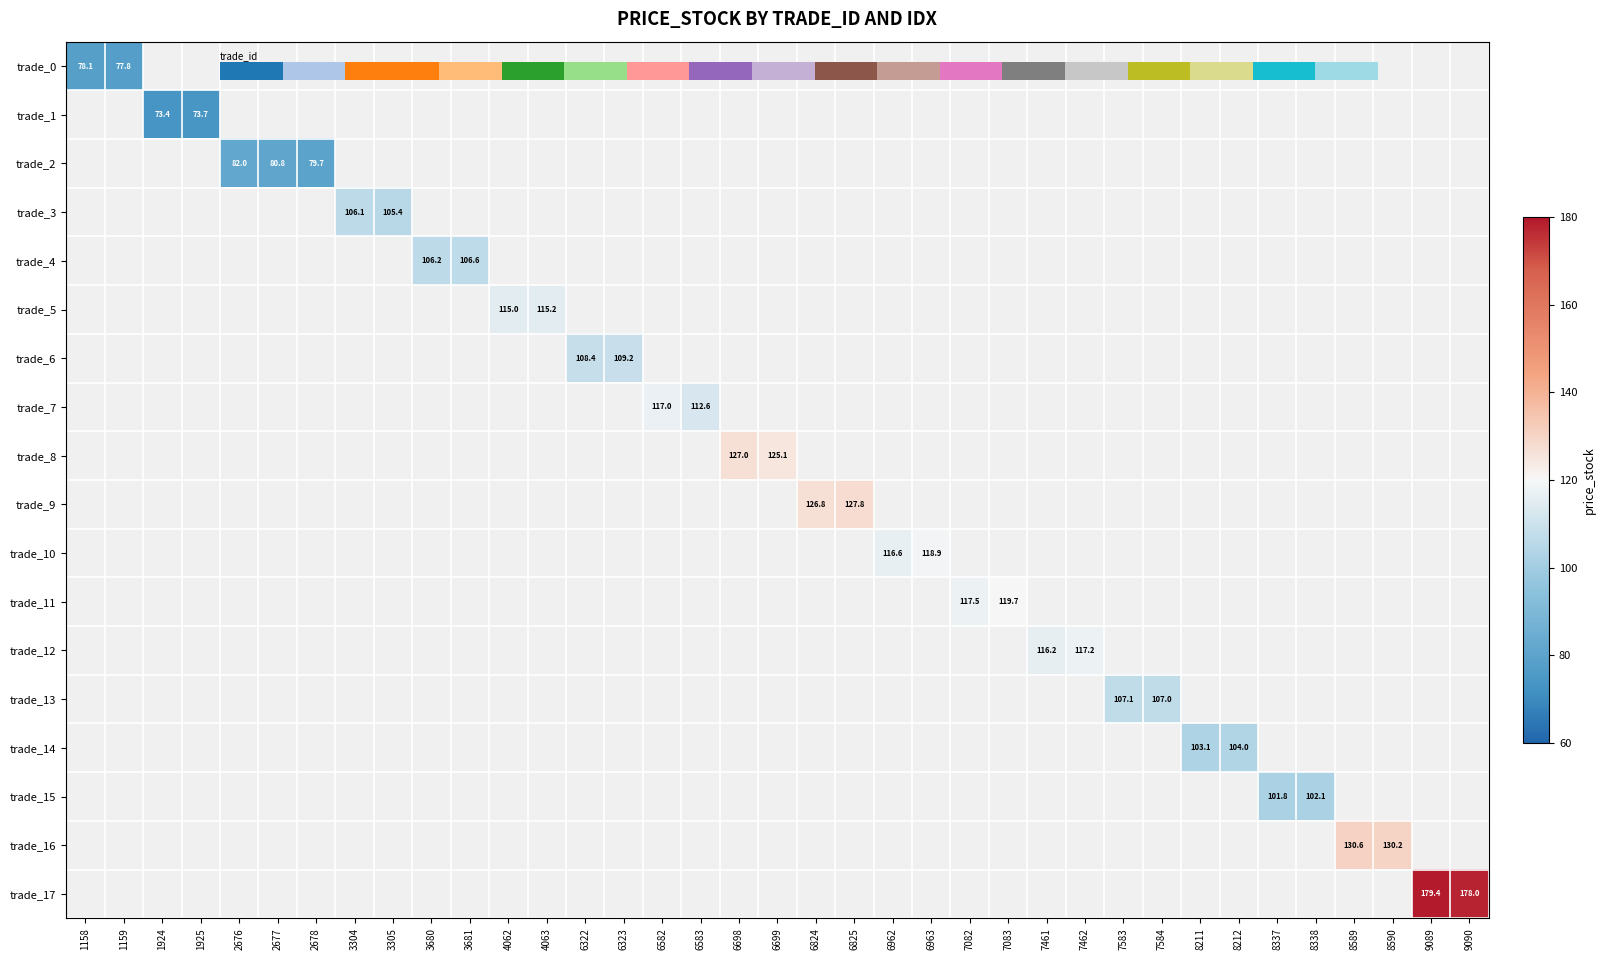

How many positive values does the trade_10 series have?

2